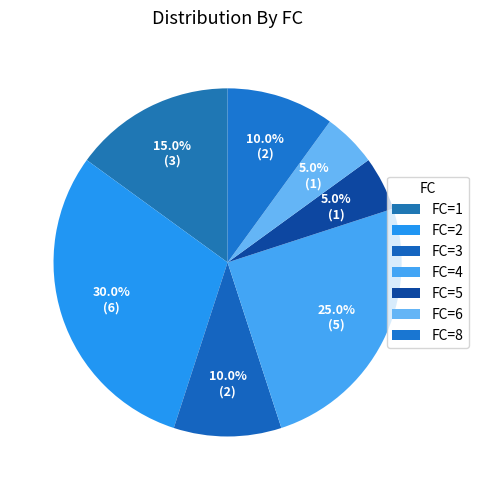

Is there a majority slice in this chart?

No